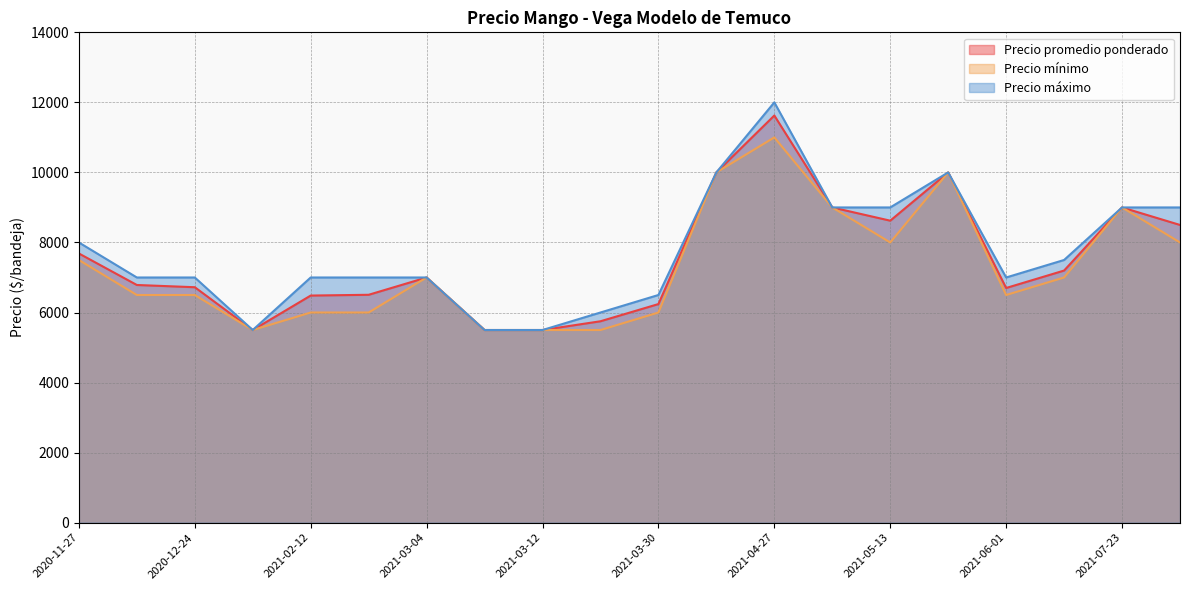

At how many categories does at least one series exceed 11065?

1